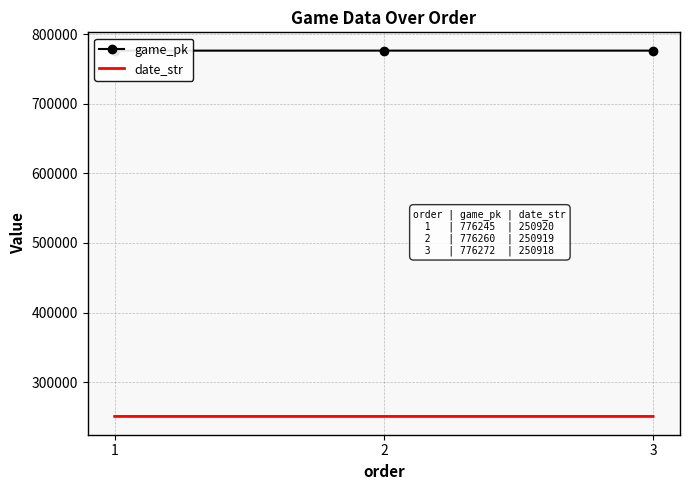

How many categories are shown in the chart?

3